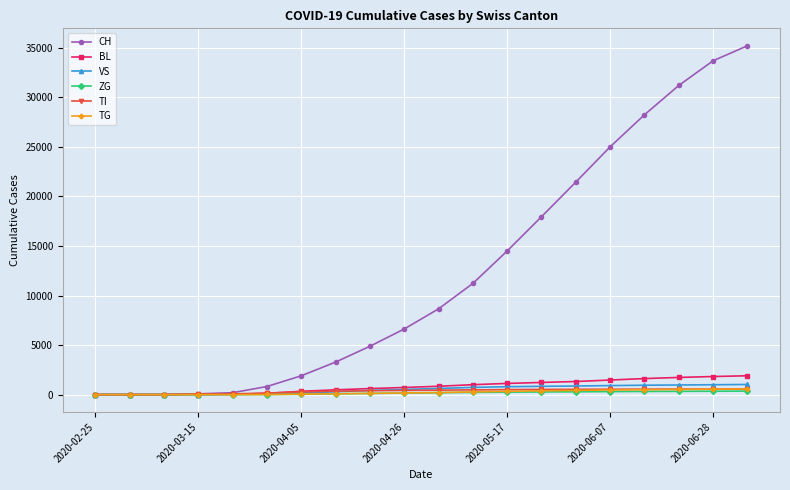

Which series has the largest total across all categories?

CH